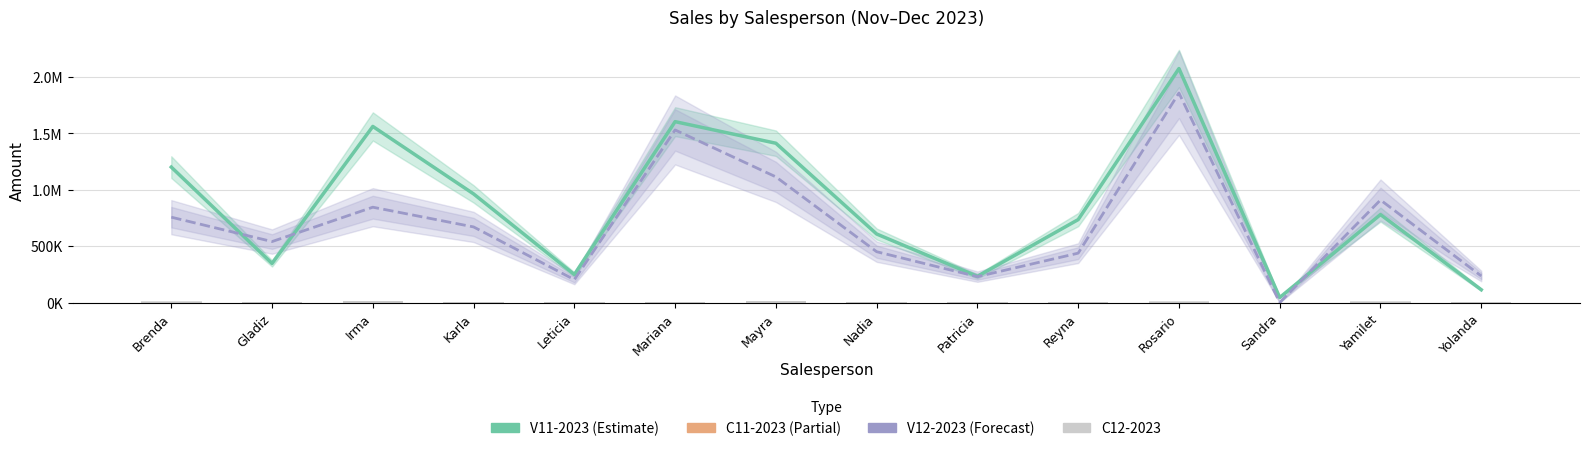

Reading left to right, list all the values displayed in this chart.

V11-2023: 1200567.4	346733.1	1561072.0	962898.6	248271.5	1603457.6	1412102.9	607513.7	231786.8	735239.4	2074378.2	44277.9	779812.4	113518.3
V12-2023: 756619.8	540410.6	845082.0	670175.6	202762.9	1529760.1	1114001.0	450516.6	229339.7	437680.0	1857873.2	0.0	909055.9	235403.2
C11-2023: 12336.8	3283.3	16723.6	8043.6	1178.2	7086.8	17744.8	4917.0	2526.8	5314.7	9336.2	0.0	8668.5	630.2
C12-2023: 8962.4	4859.6	10101.3	5349.9	922.1	6942.9	16281.3	4144.4	2583.6	3811.4	8707.5	0.0	10872.3	2558.1